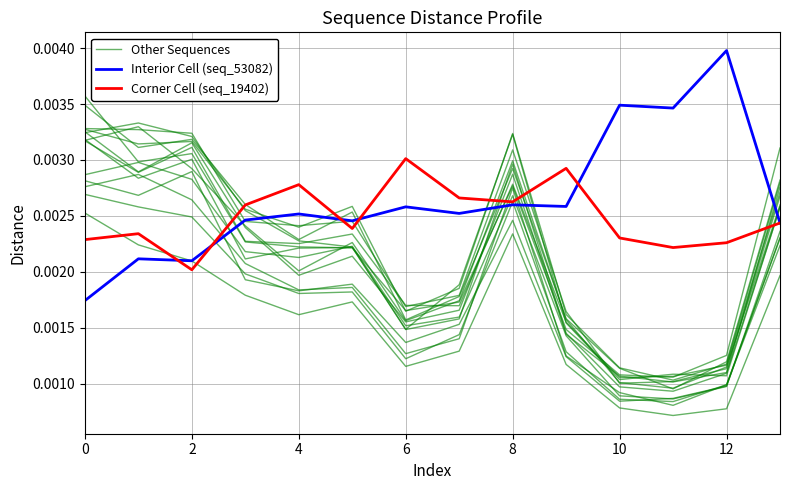

At which category does Other Sequences reach its first local valley?

2